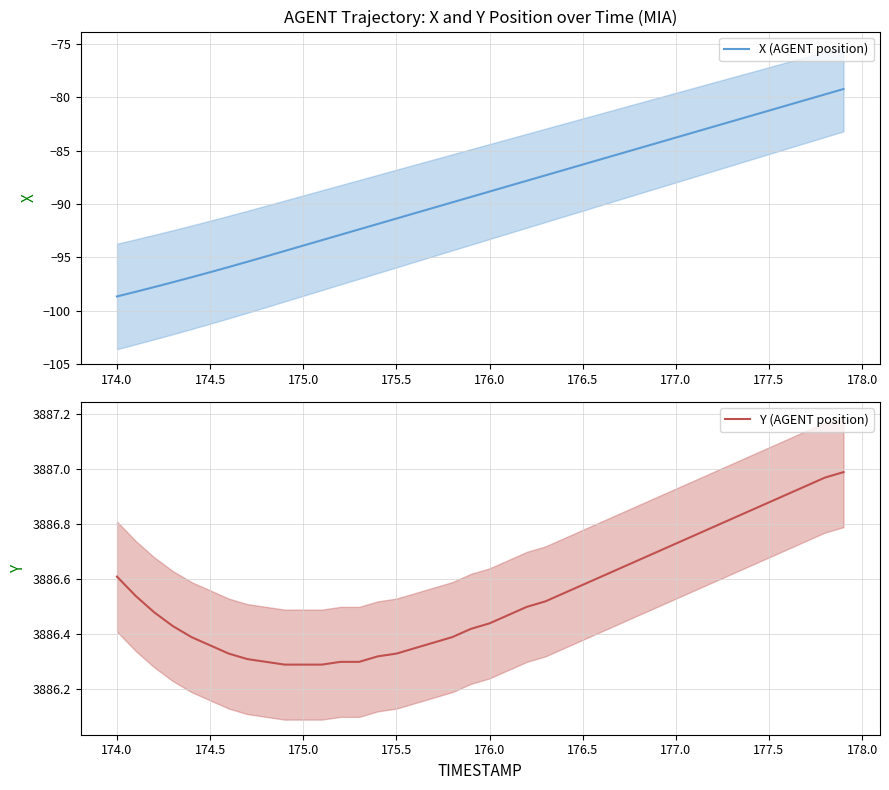

Reading left to right, list all the values displayed in this chart.

X (AGENT position): -98.7	-98.2	-97.8	-97.3	-96.9	-96.4	-95.9	-95.4	-94.9	-94.4	-93.9	-93.4	-92.9	-92.4	-91.9	-91.4	-90.9	-90.4	-89.8	-89.3	-88.8	-88.3	-87.8	-87.3	-86.8	-86.3	-85.8	-85.3	-84.8	-84.3	-83.8	-83.3	-82.8	-82.3	-81.8	-81.3	-80.8	-80.3	-79.7	-79.2
Y (AGENT position): 3886.6	3886.5	3886.5	3886.4	3886.4	3886.4	3886.3	3886.3	3886.3	3886.3	3886.3	3886.3	3886.3	3886.3	3886.3	3886.3	3886.3	3886.4	3886.4	3886.4	3886.4	3886.5	3886.5	3886.5	3886.6	3886.6	3886.6	3886.6	3886.7	3886.7	3886.7	3886.8	3886.8	3886.8	3886.8	3886.9	3886.9	3886.9	3887.0	3887.0